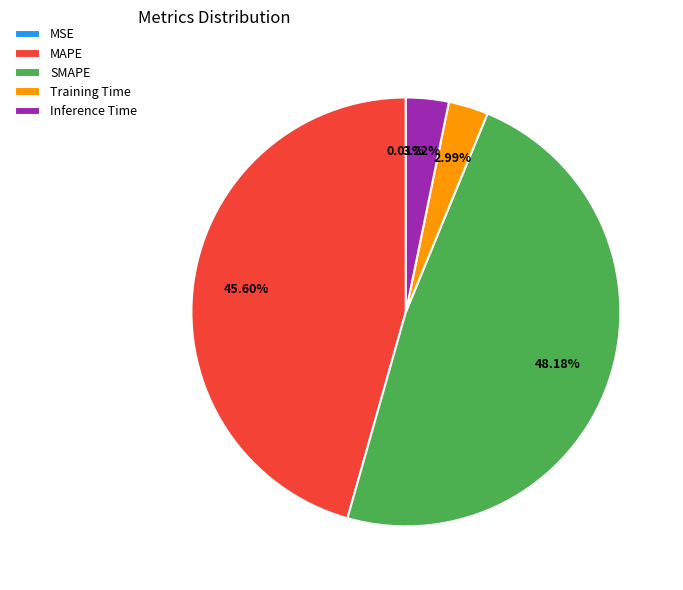

Does MAPE represent more than half of the total?

No